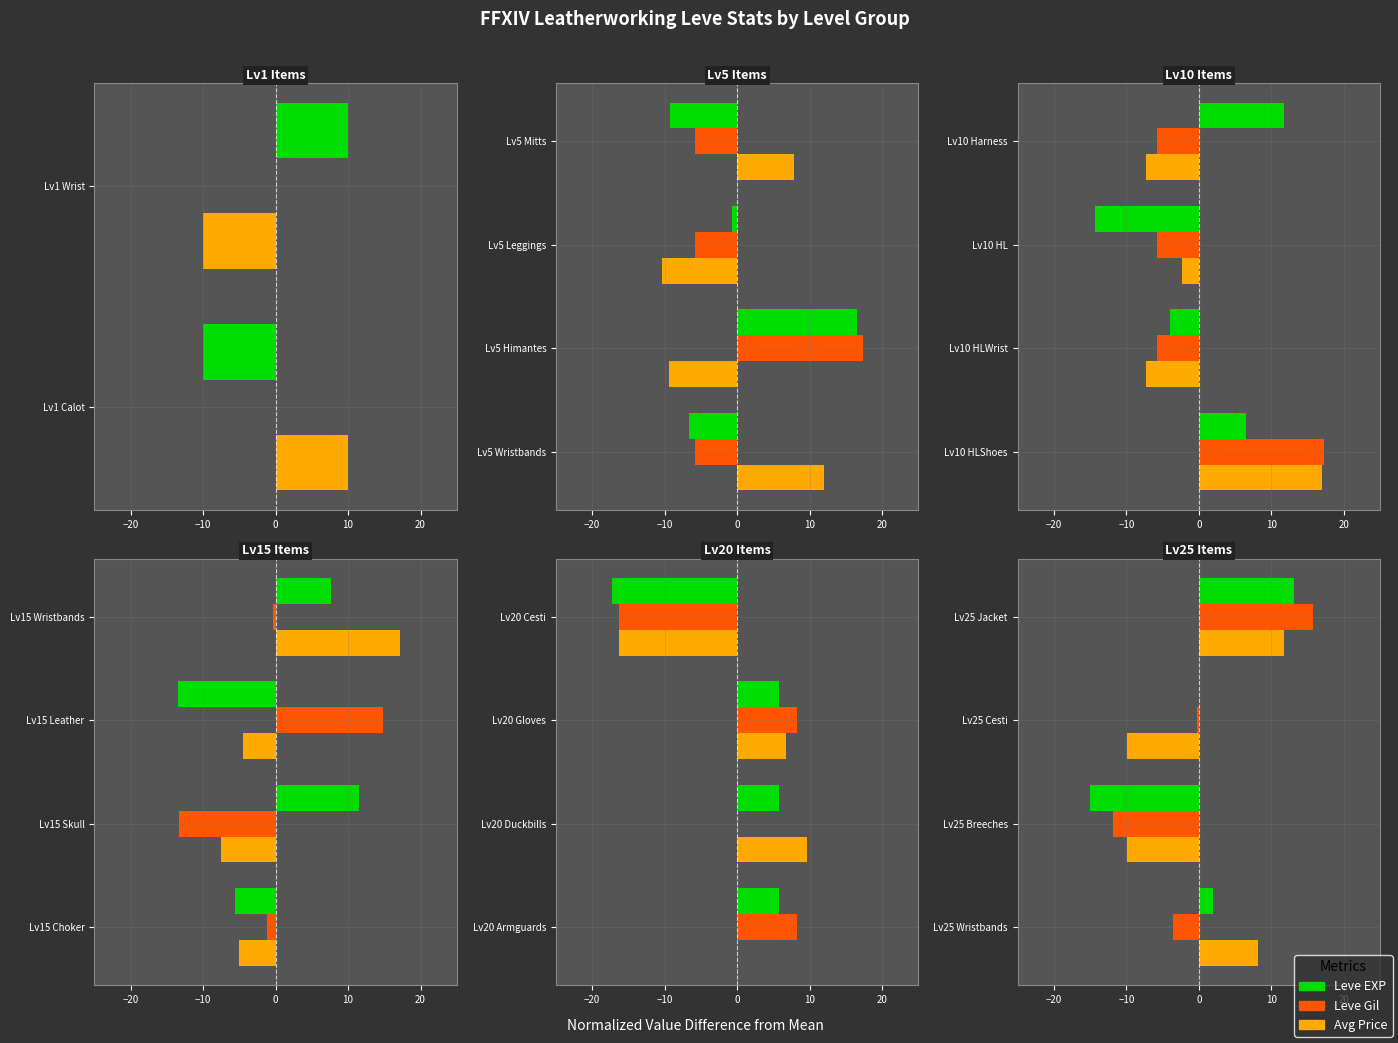

Which series has the largest total across all categories?

Leve Gil